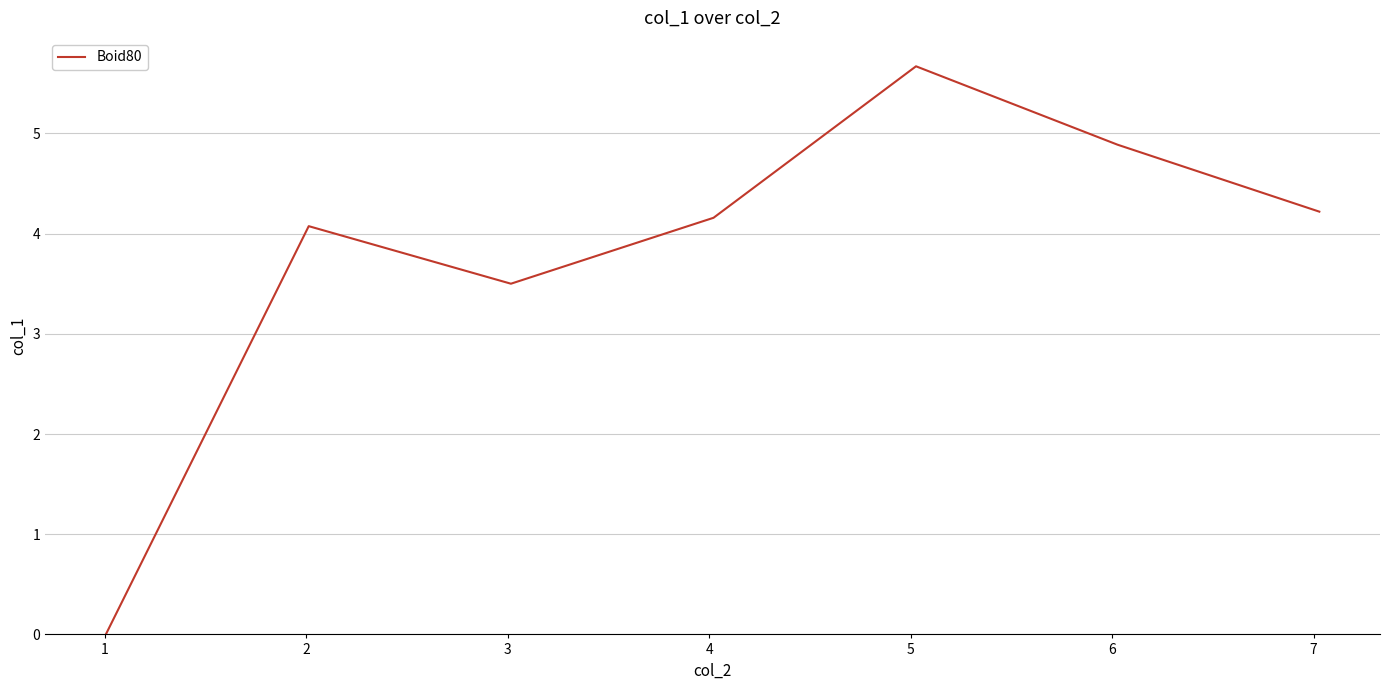

What is the average value?

3.8